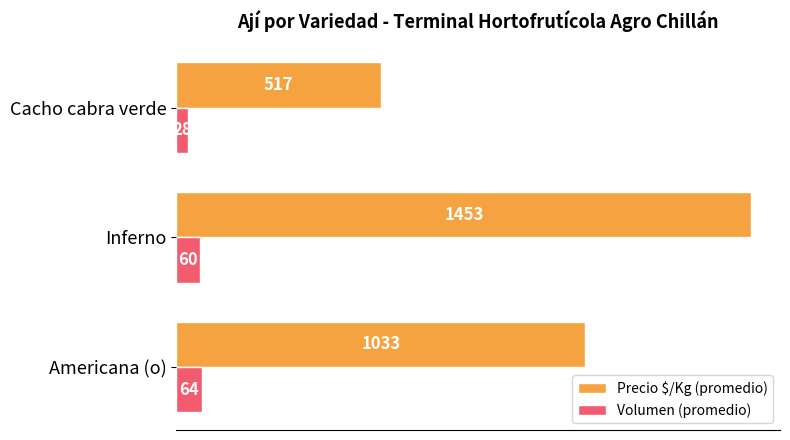

Which series has the widest spread of values?

Precio $/Kg (promedio)